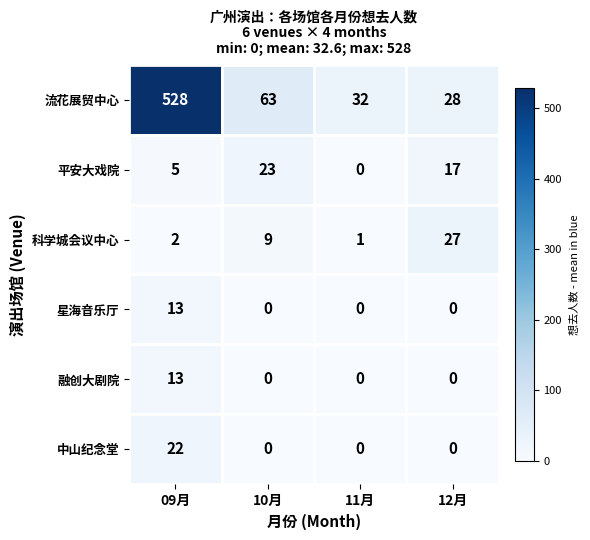

Reading left to right, transcribe all the data shown in this chart.

流花展贸中心: 09月=528	10月=63	11月=32	12月=28
平安大戏院: 09月=5	10月=23	11月=0	12月=17
科学城会议中心: 09月=2	10月=9	11月=1	12月=27
星海音乐厅: 09月=13	10月=0	11月=0	12月=0
融创大剧院: 09月=13	10月=0	11月=0	12月=0
中山纪念堂: 09月=22	10月=0	11月=0	12月=0